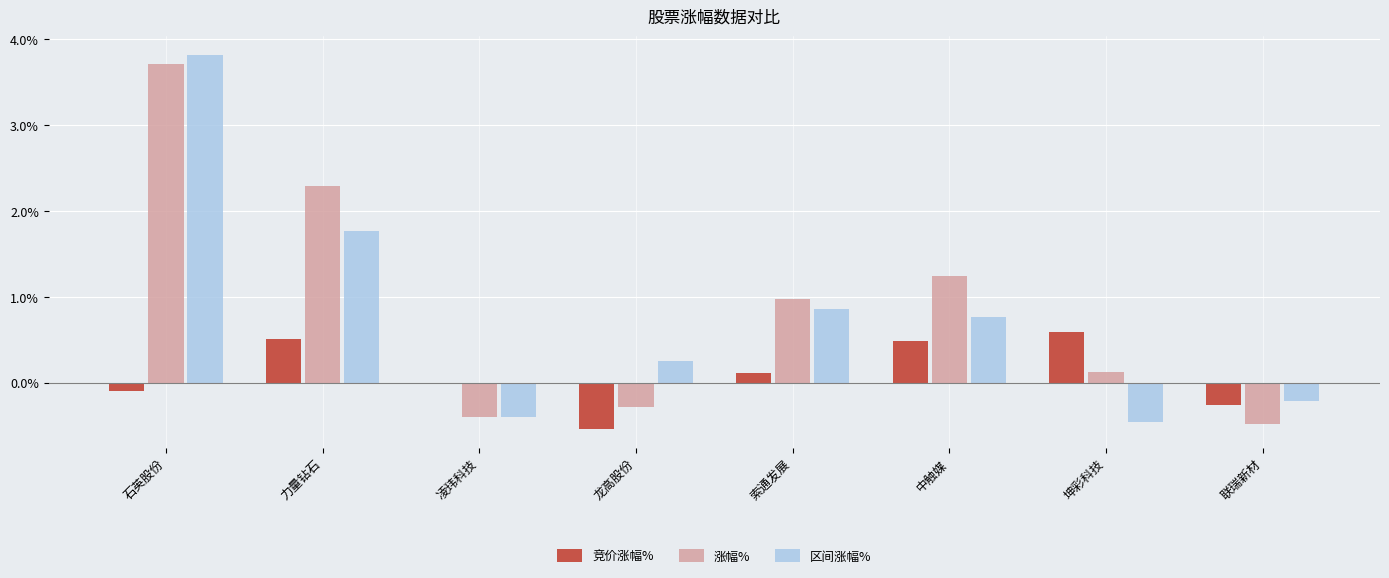

Which series changed the most between 力量钻石 and 索通发展?

涨幅%